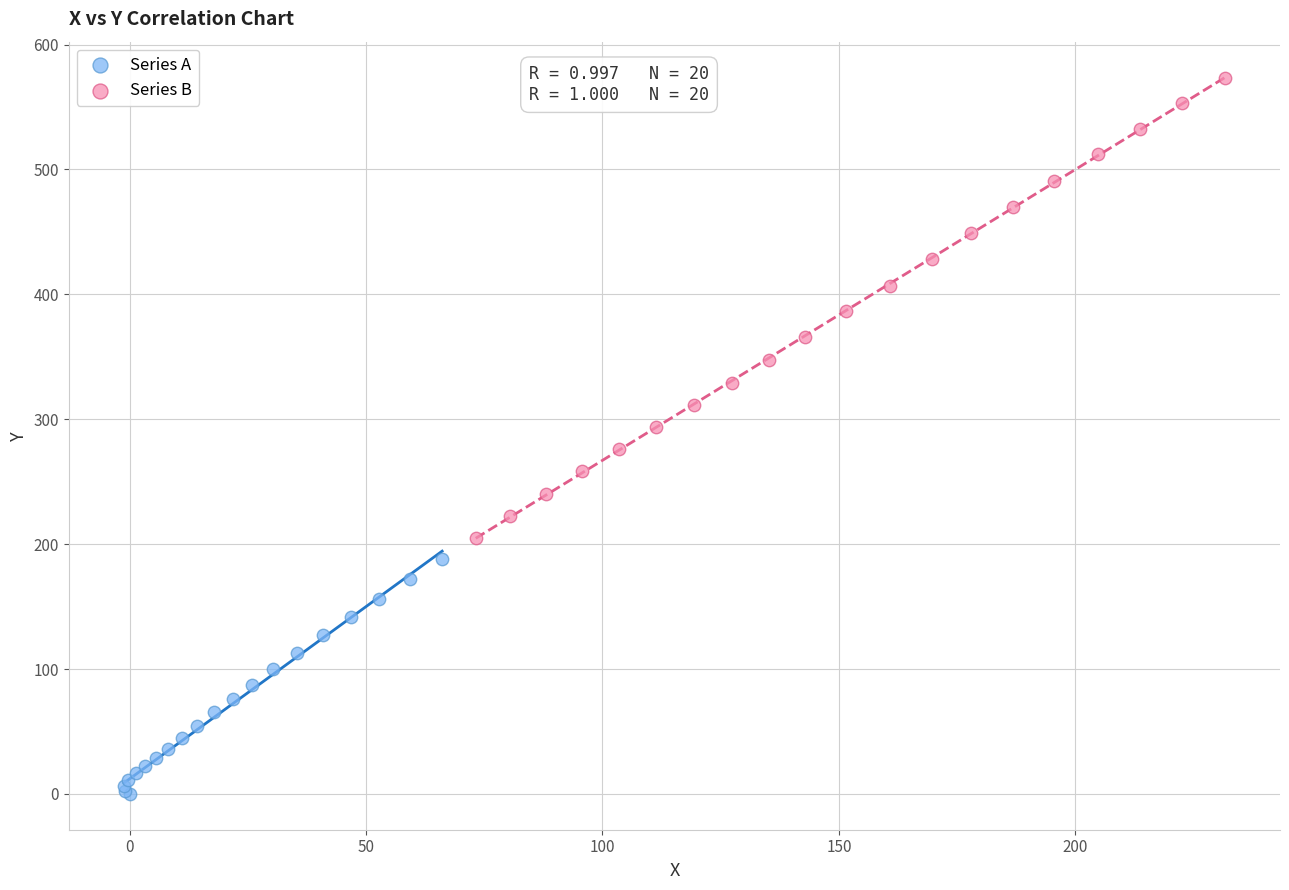

Which series reaches the minimum Y coordinate?

Series A